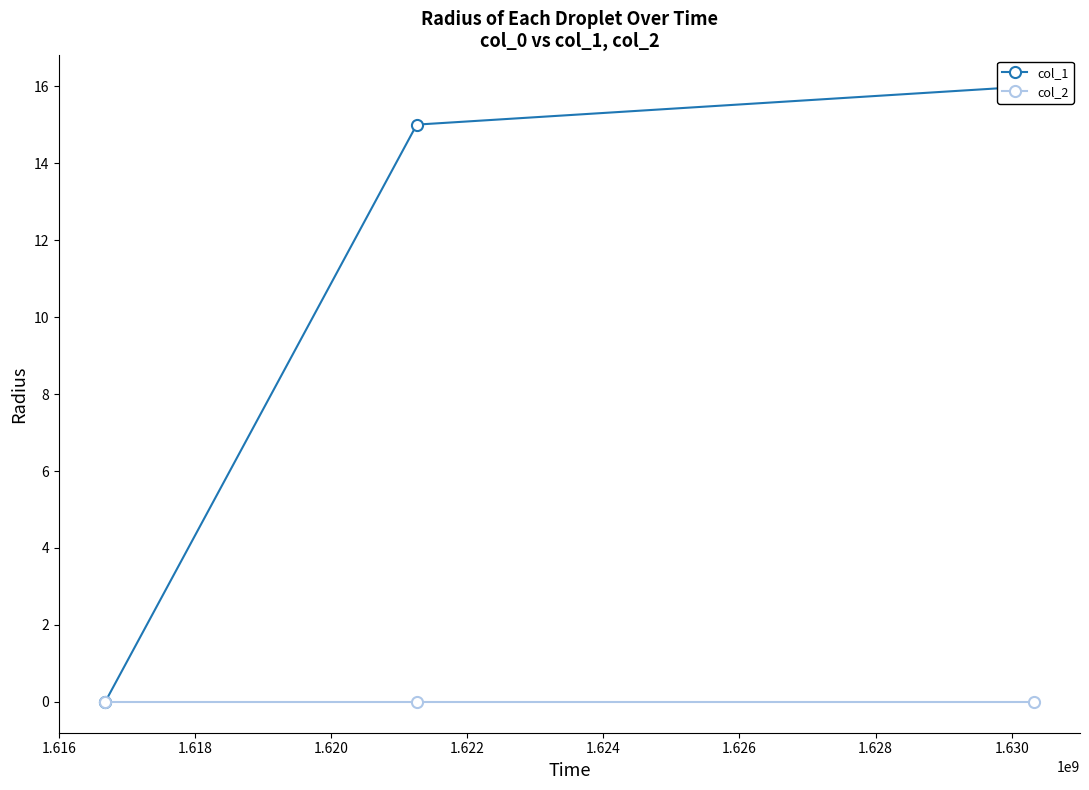

Is it true that col_2 equals 0 at 1.618?

True